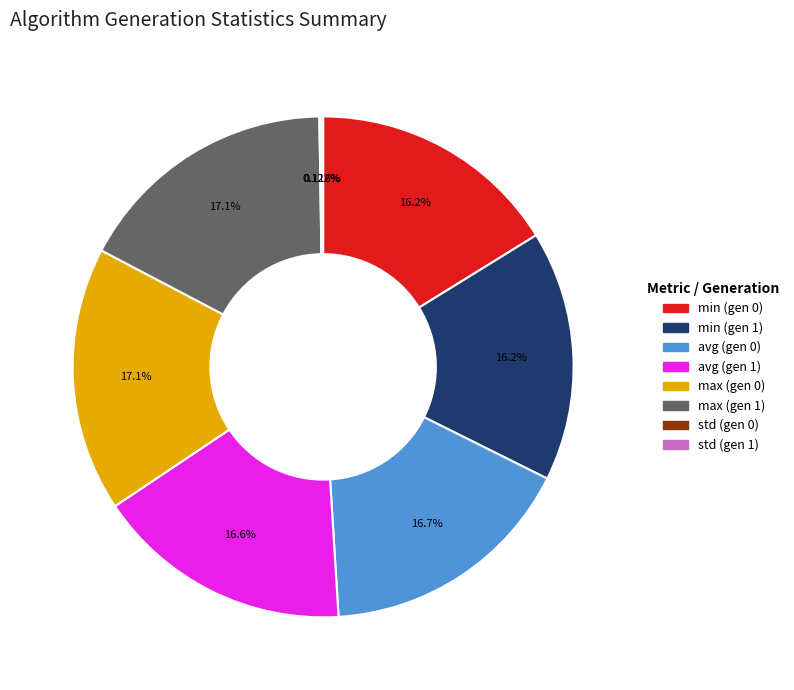

Is there any slice that represents more than half of the pie?

No